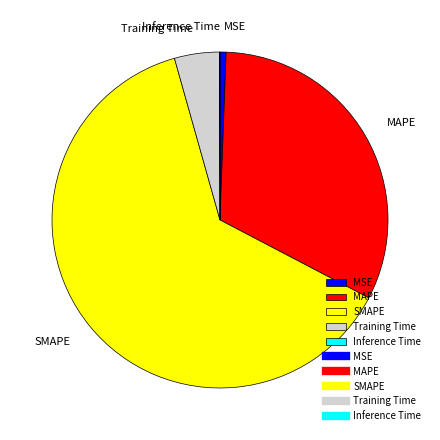

Which has a higher value, MSE or Training Time?

Training Time